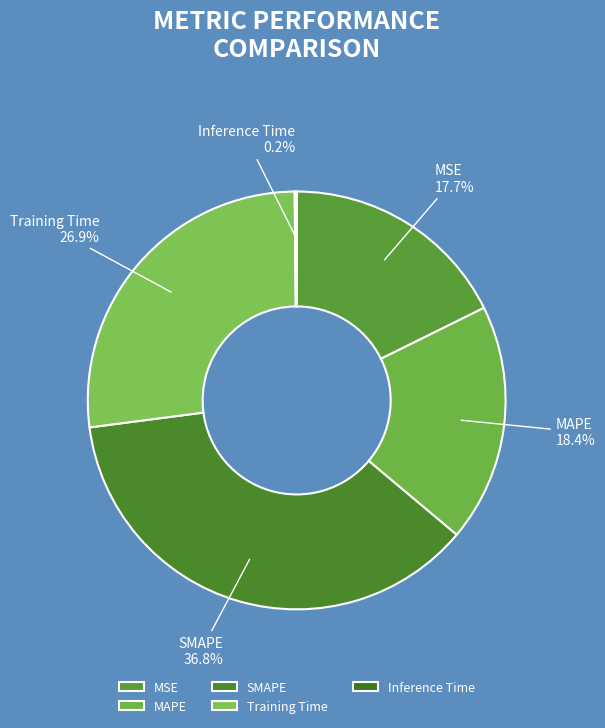

Which slice is the largest?

SMAPE